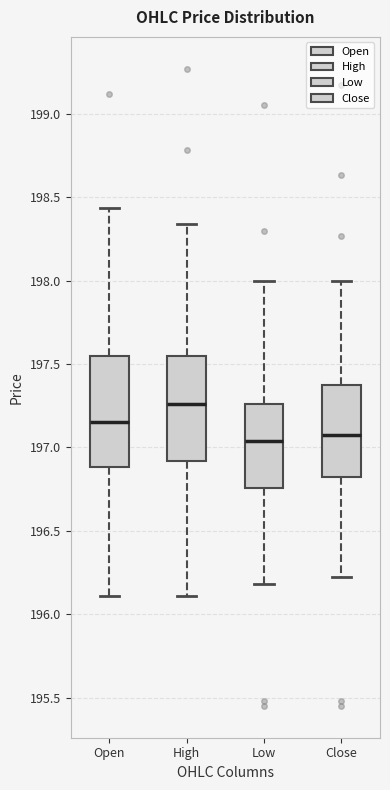

Reading left to right, read every box against the y-axis: the position of its median line, the range the box covers, and the ends of its whiskers. The values are not printed on the chart, so give them approximately, as read against the axis.

Open: median 197.15, box 196.90 to 197.55, whiskers 196.10 to 198.45
High: median 197.25, box 196.90 to 197.55, whiskers 196.10 to 198.35
Low: median 197.05, box 196.75 to 197.25, whiskers 196.20 to 198.00
Close: median 197.10, box 196.80 to 197.35, whiskers 196.20 to 198.00